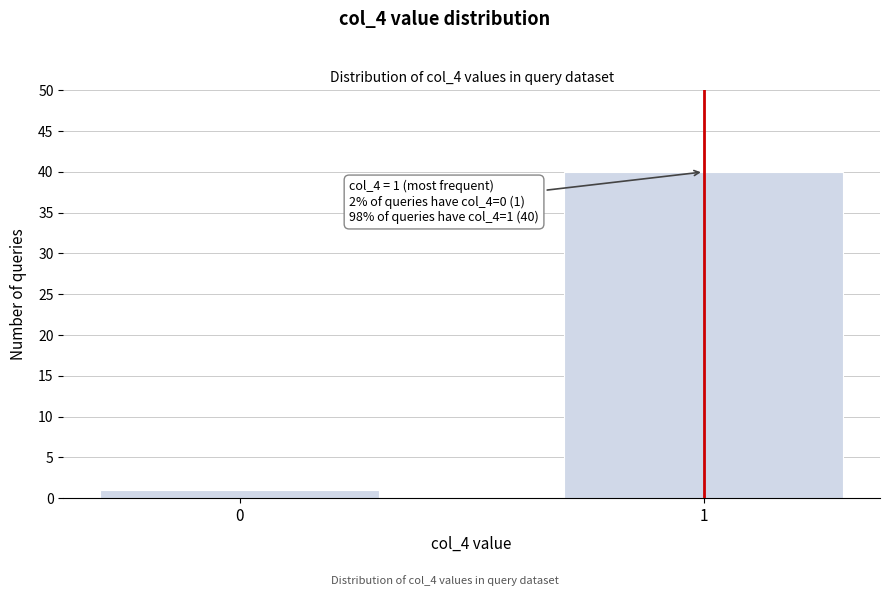

Reading left to right, what are all the values shown in this chart?

0=1	1=40